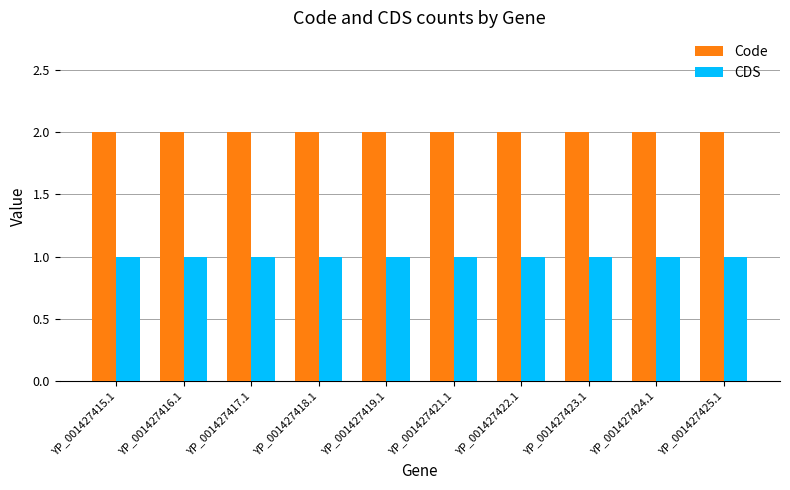

What is the approximate value of Code at YP_001427421.1?

2